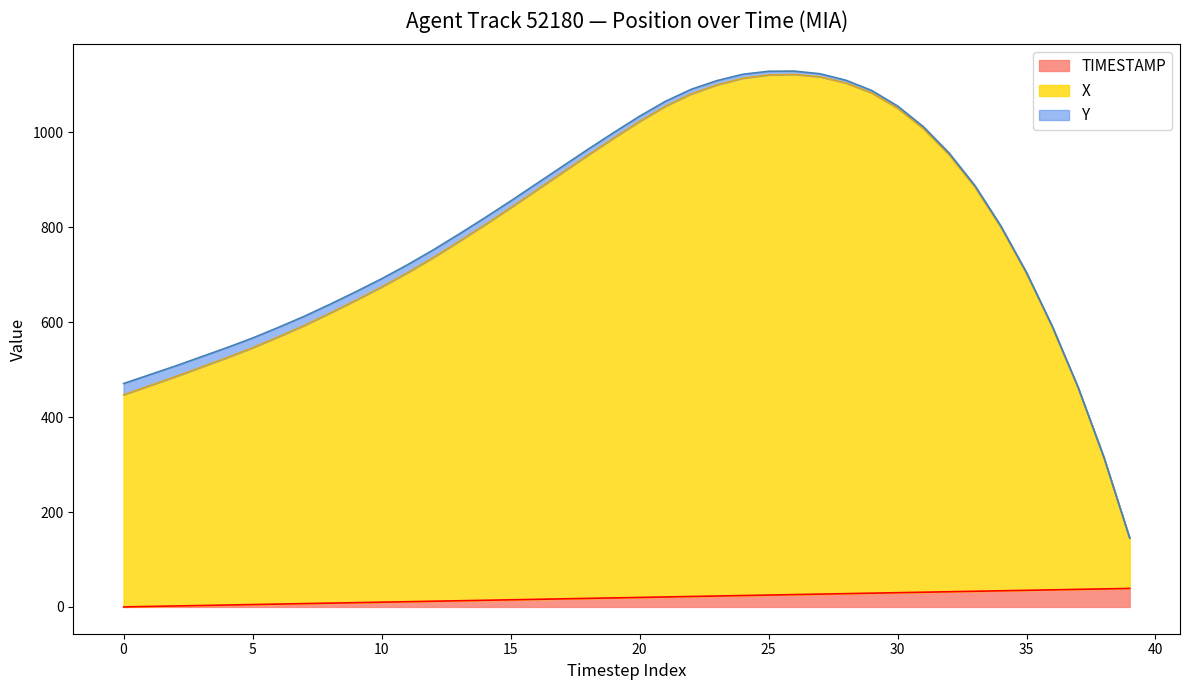

What is the label of the 21st point from the right?

19